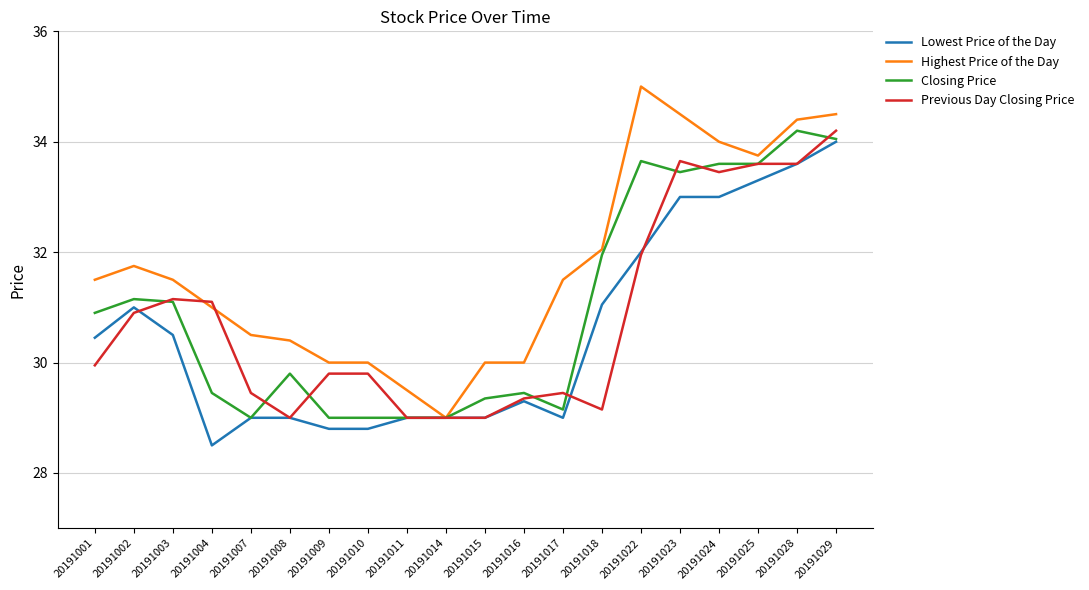

What is the approximate value of Previous Day Closing Price at 20191008?

29.0